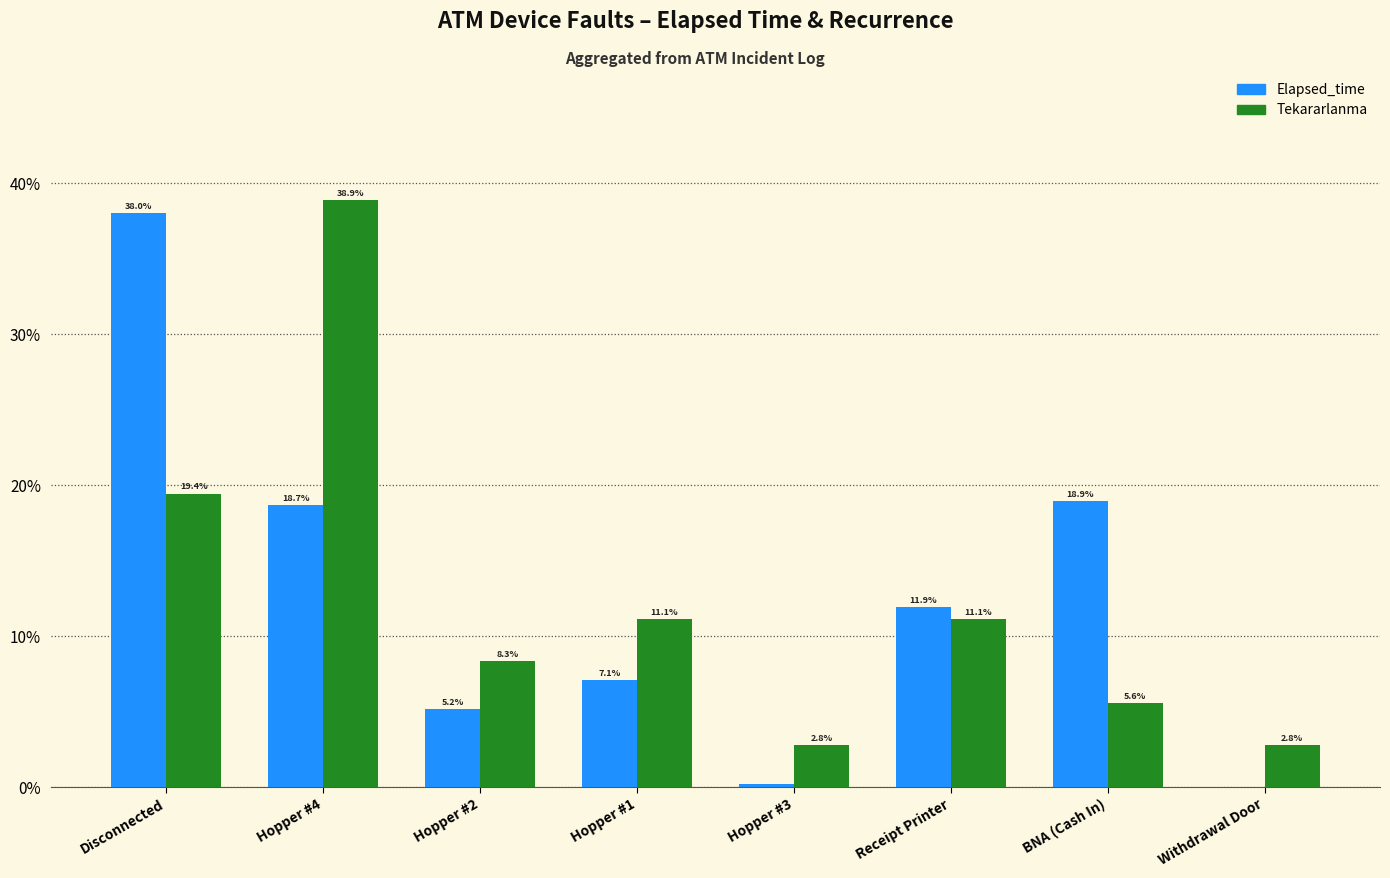

True or false: Tekararlanma has a value of 6.9 at Hopper #1.

False